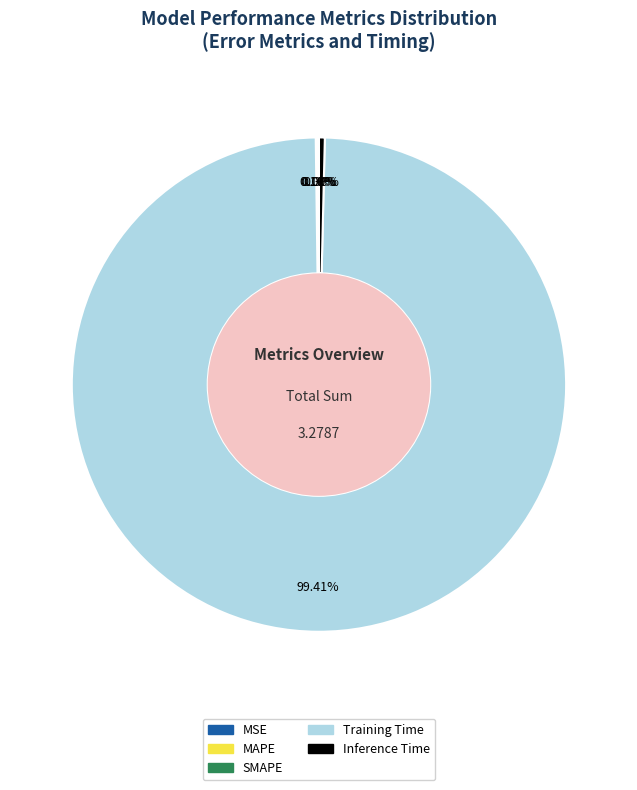

What percentage is the Training Time slice, to the nearest percent?

99%